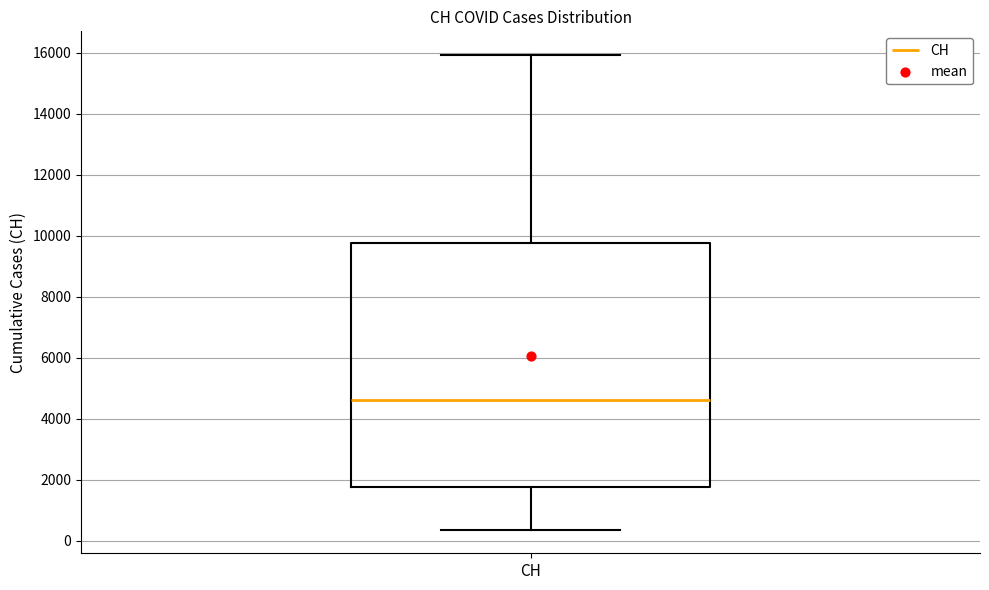

Where does the lower whisker of the box for CH end on the y-axis? The values are not printed on the chart, so give them approximately, as read against the axis.

400